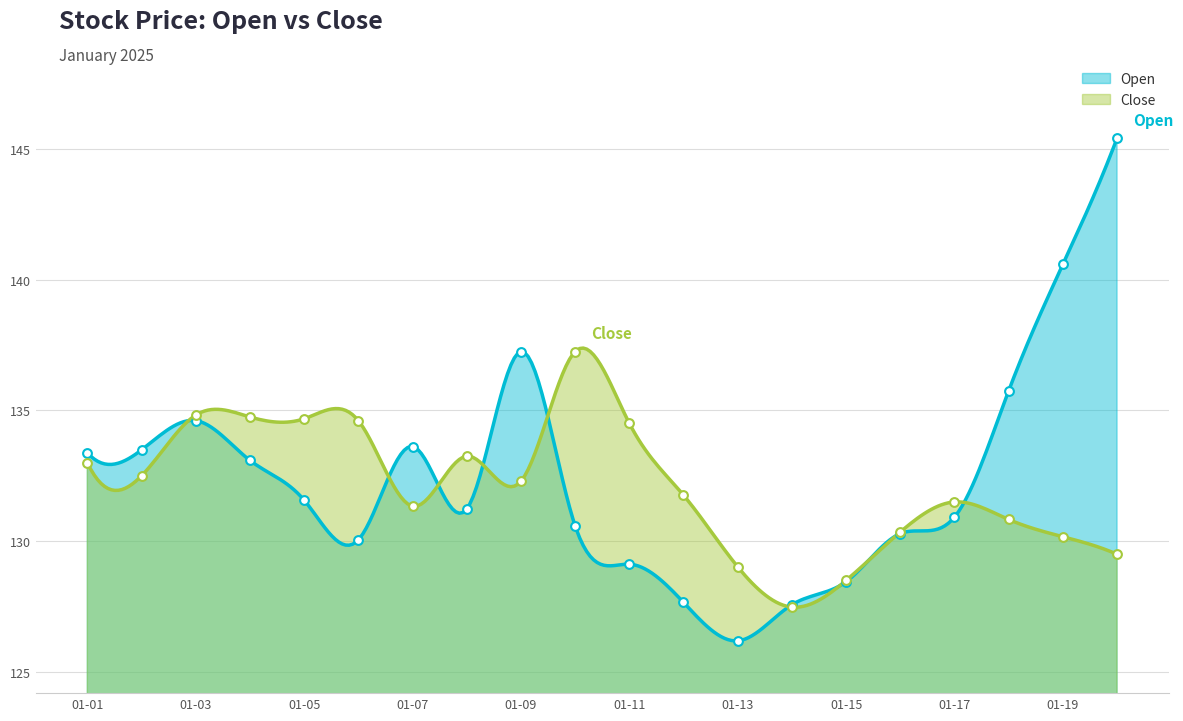

Which series has the largest Y range (max minus min)?

Open